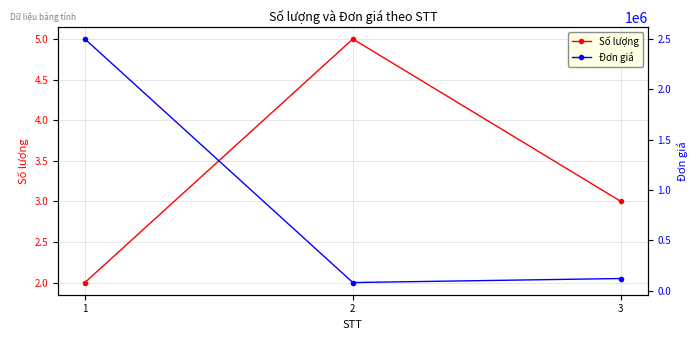

What are all the series names shown in the legend?

Số lượng, Đơn giá